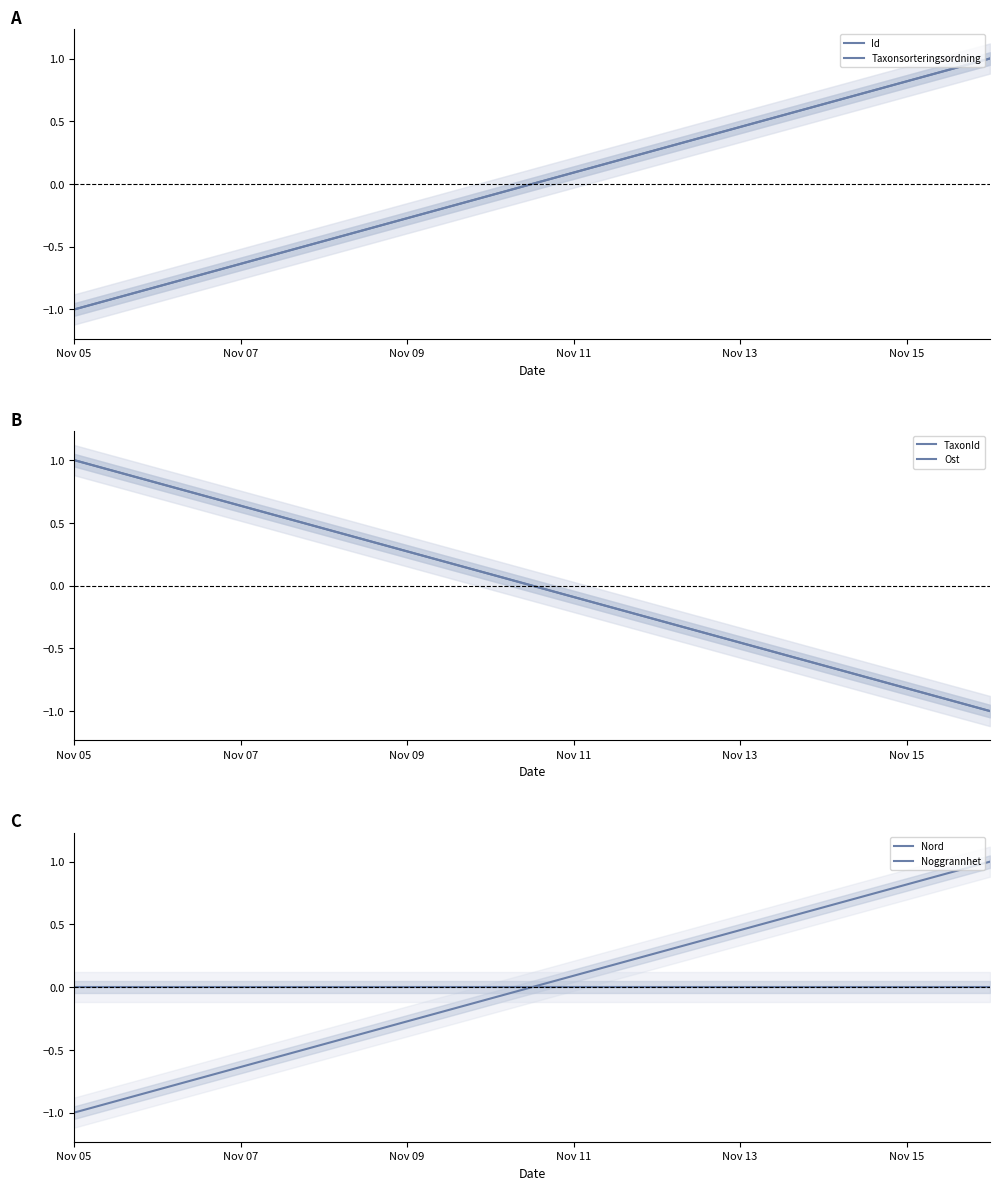

How many data points in Id are less than 0?

1